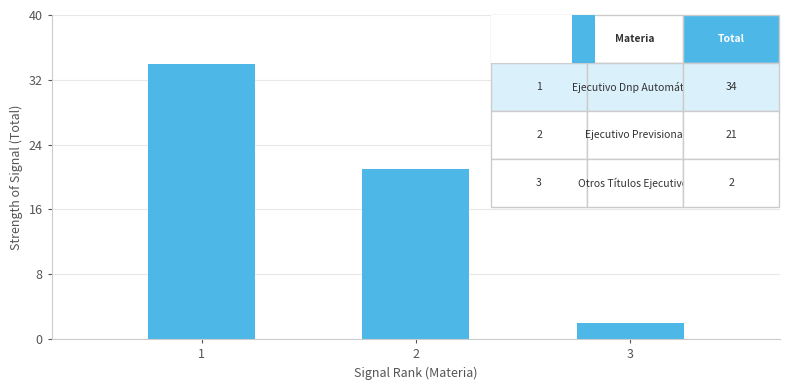

Are the bars horizontal?

No